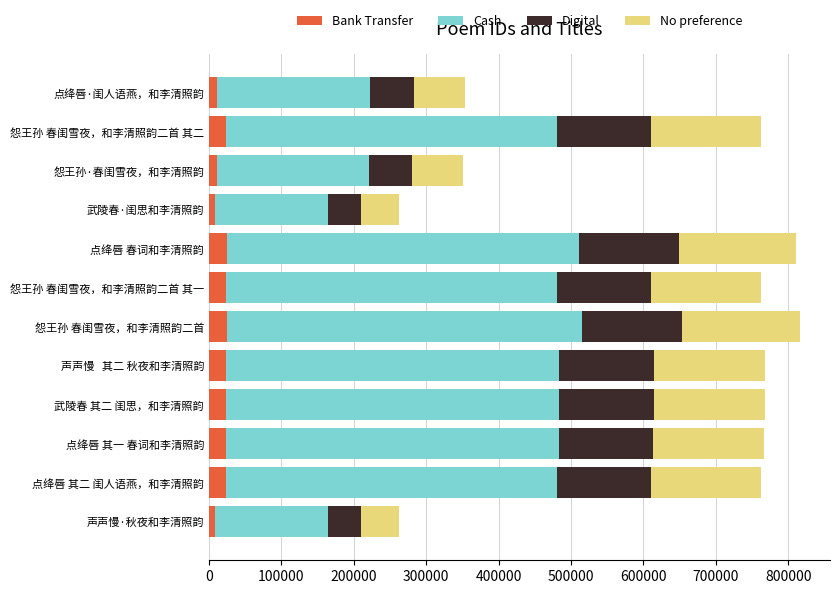

What is the total value across all series at 点绛唇 春词和李清照韵?

810842.0